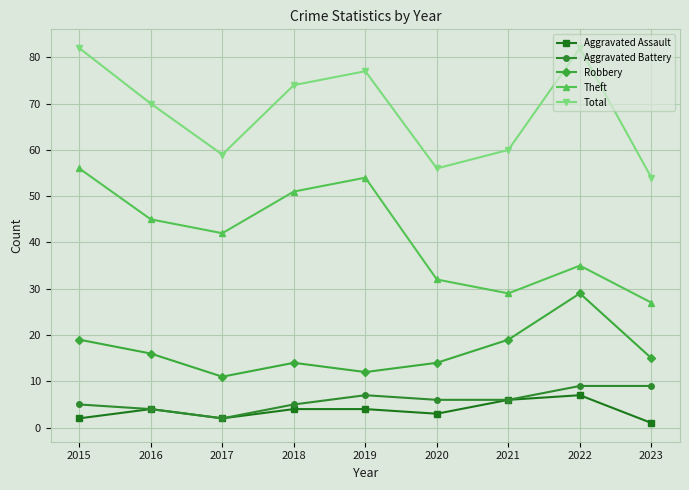

Reading left to right, list all the values displayed in this chart.

Aggravated Assault: 2	4	2	4	4	3	6	7	1
Aggravated Battery: 5	4	2	5	7	6	6	9	9
Robbery: 19	16	11	14	12	14	19	29	15
Theft: 56	45	42	51	54	32	29	35	27
Total: 82	70	59	74	77	56	60	82	54